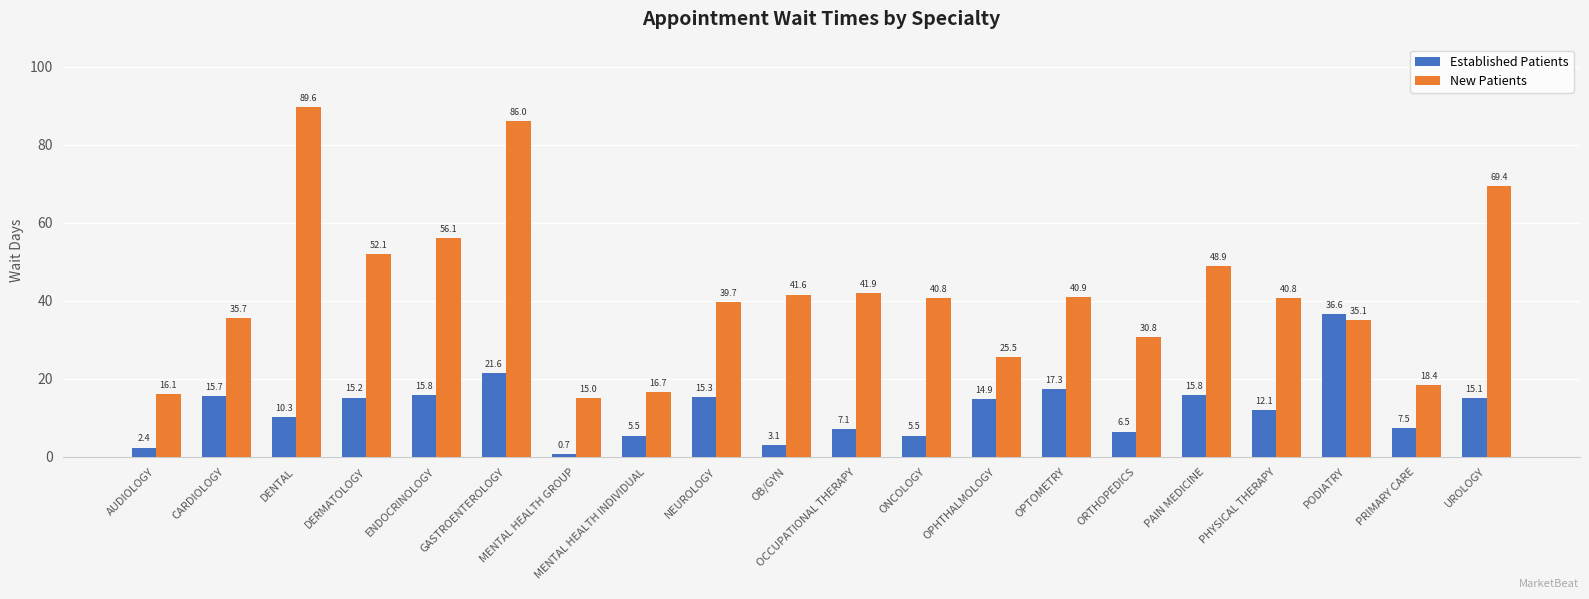

Rank the series by their average value, from lowest to highest.

Established Patients, New Patients